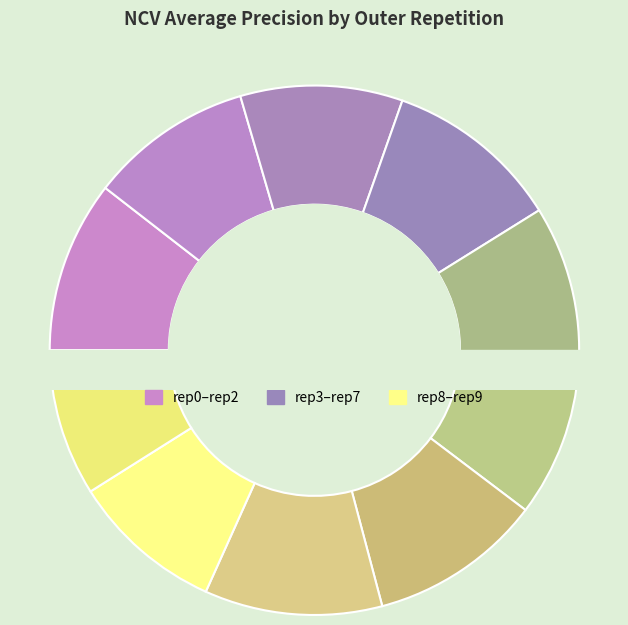

What percentage is the outer-repetition0 slice, to the nearest percent?

11%